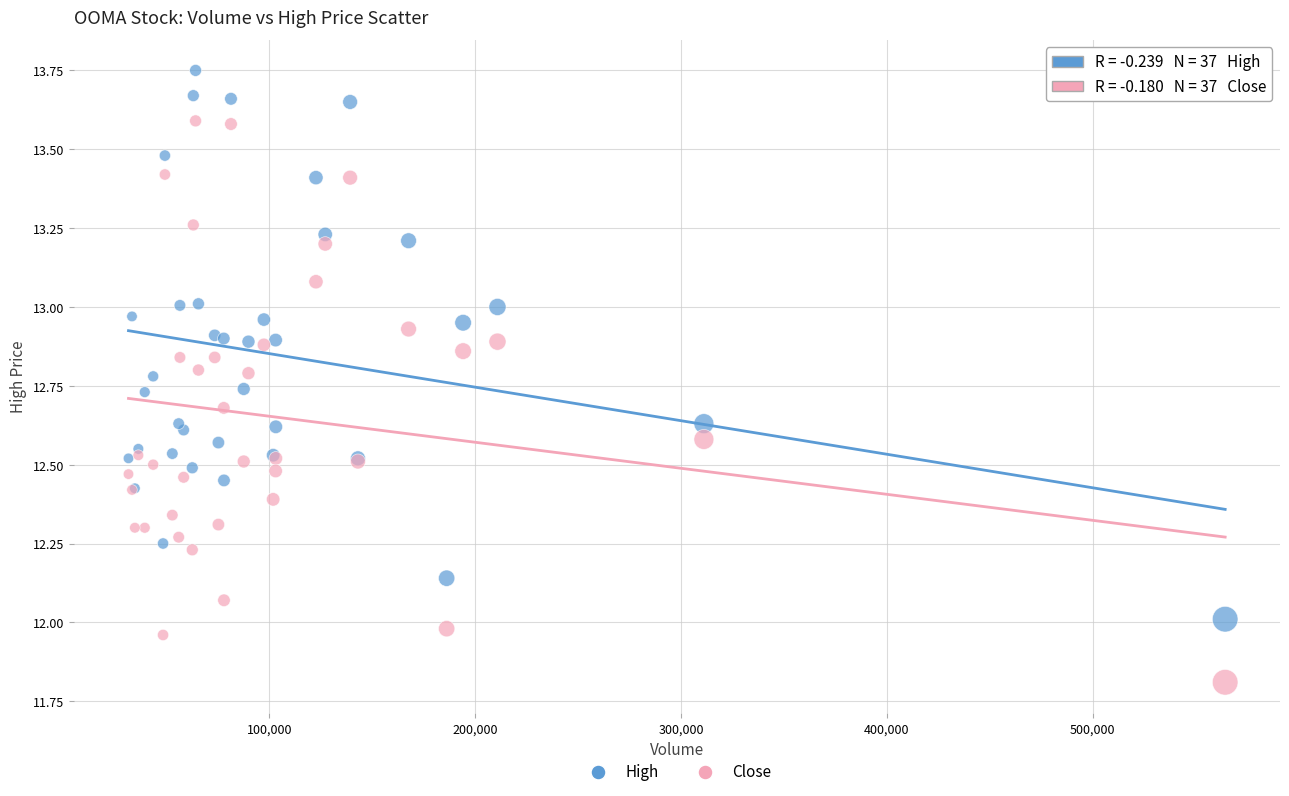

Which series reaches the minimum Y coordinate?

Close